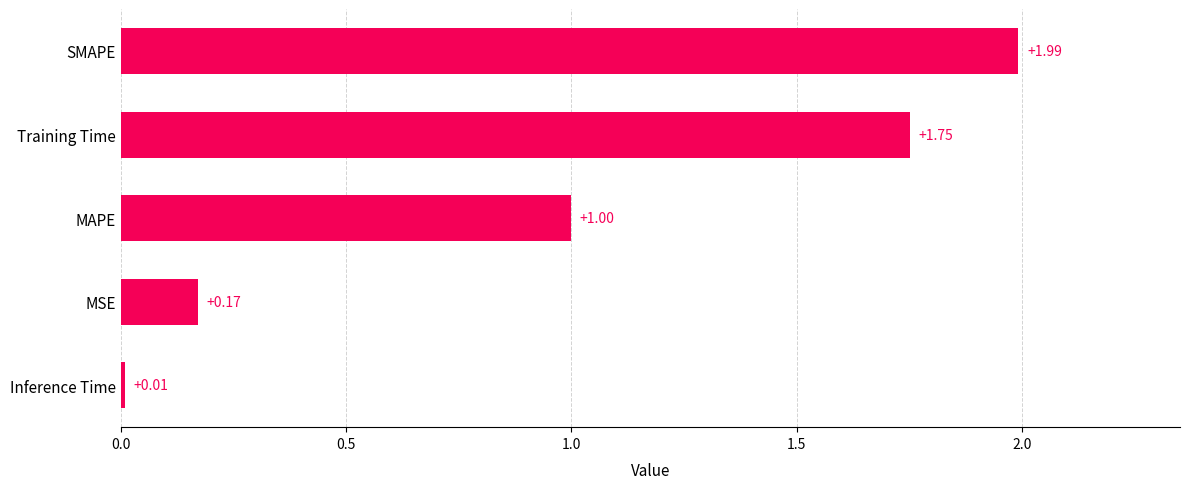

List the labels in order of value, largest first.

SMAPE, Training Time, MAPE, MSE, Inference Time